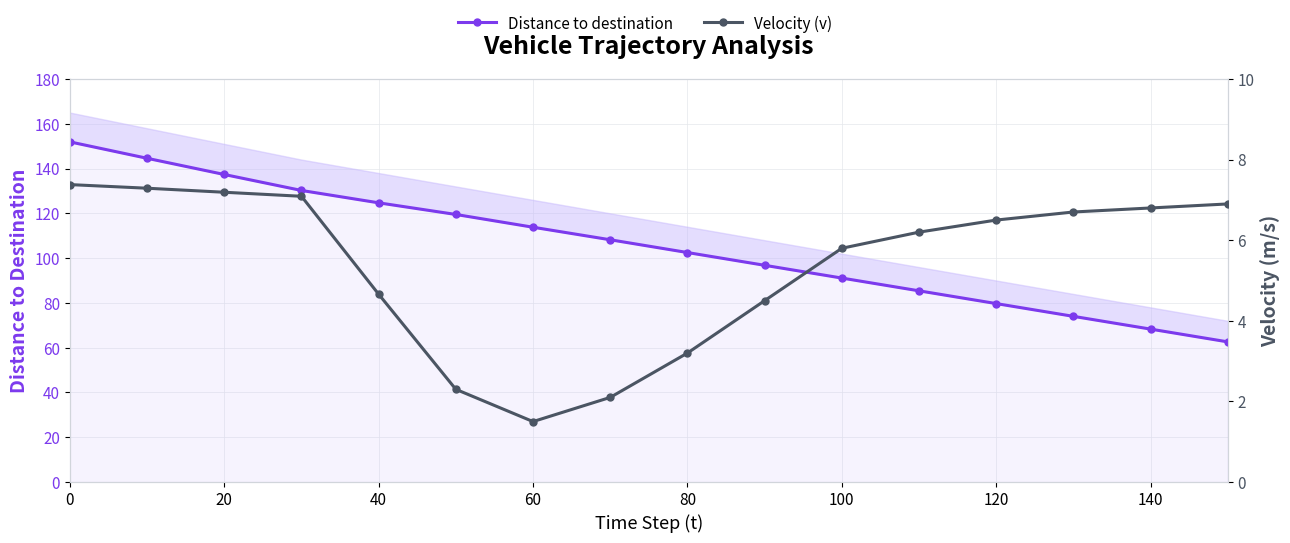

How many lines are shown in the chart?

2